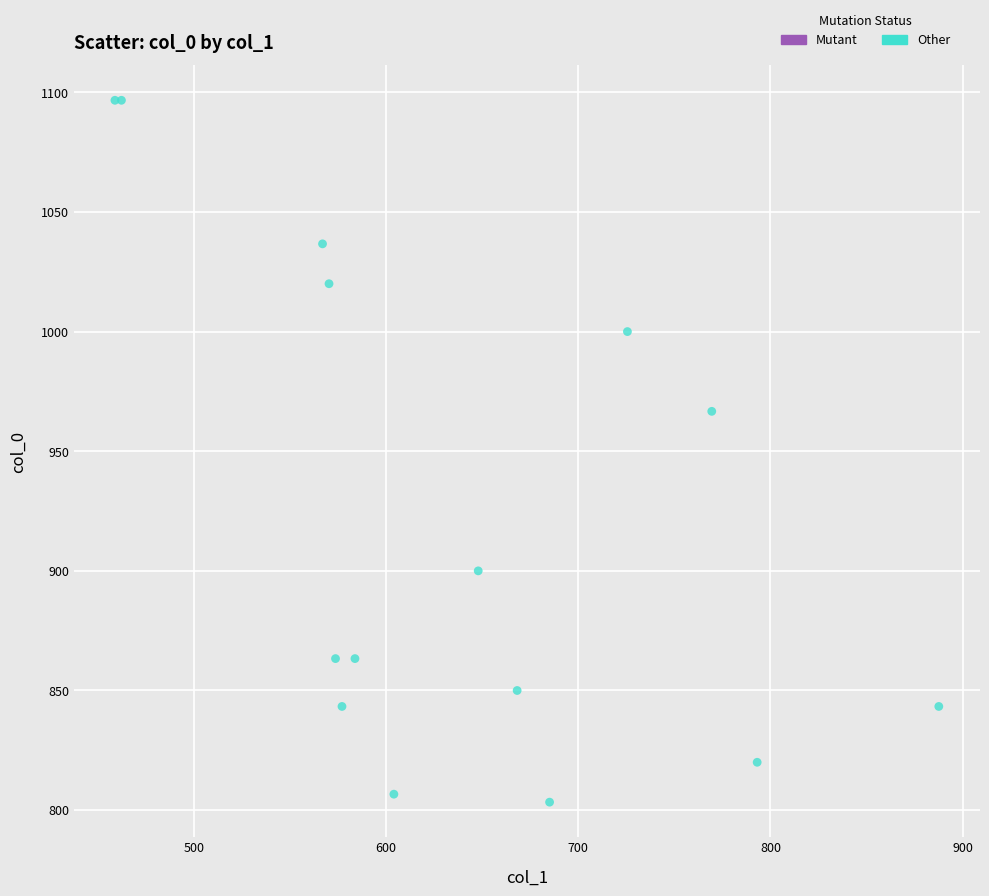

What Y value in the scatter plot is closest to 950?

966.7